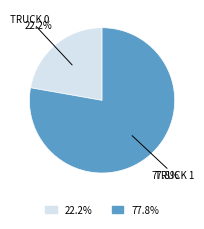

Is there a majority slice in this chart?

Yes